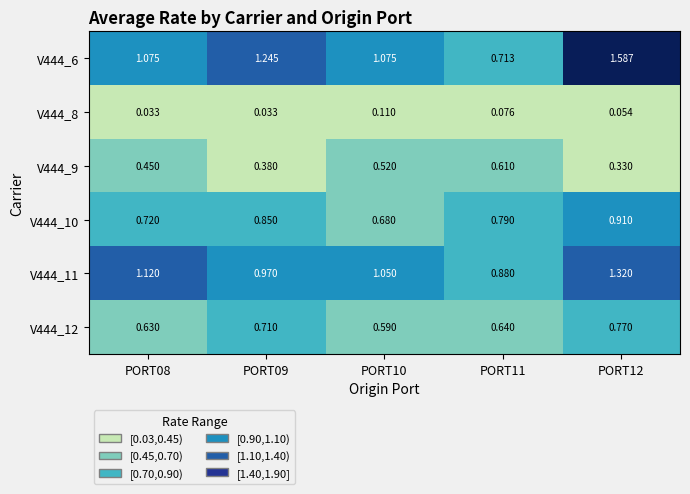

At PORT12, list the series in order from smallest to largest.

V444_8, V444_9, V444_12, V444_10, V444_11, V444_6